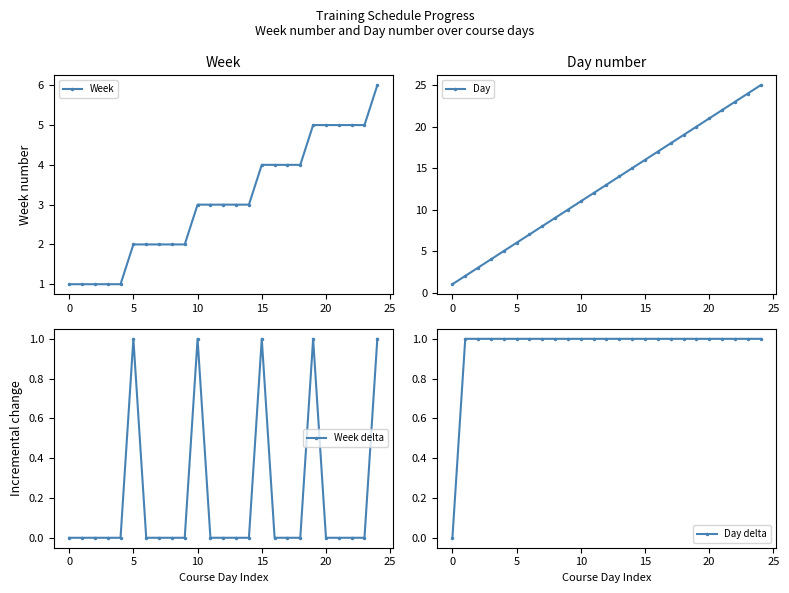

What is the value of the Week point at the 3rd from the left?

1